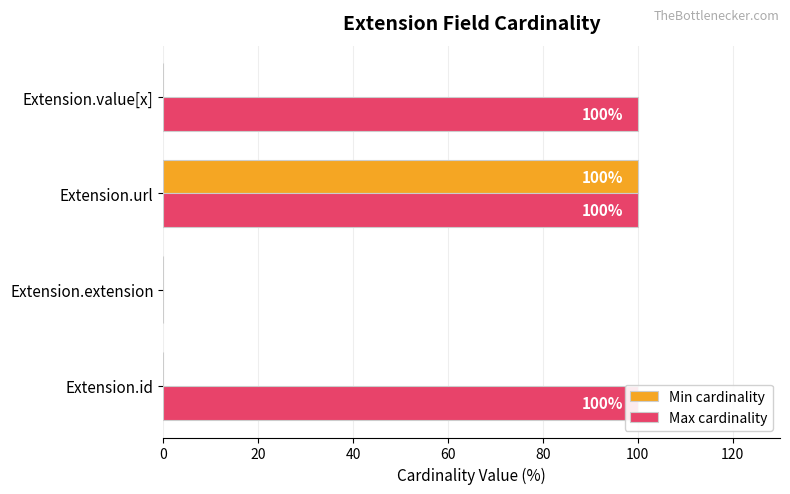

What is the total value across all series at Extension.id?

100